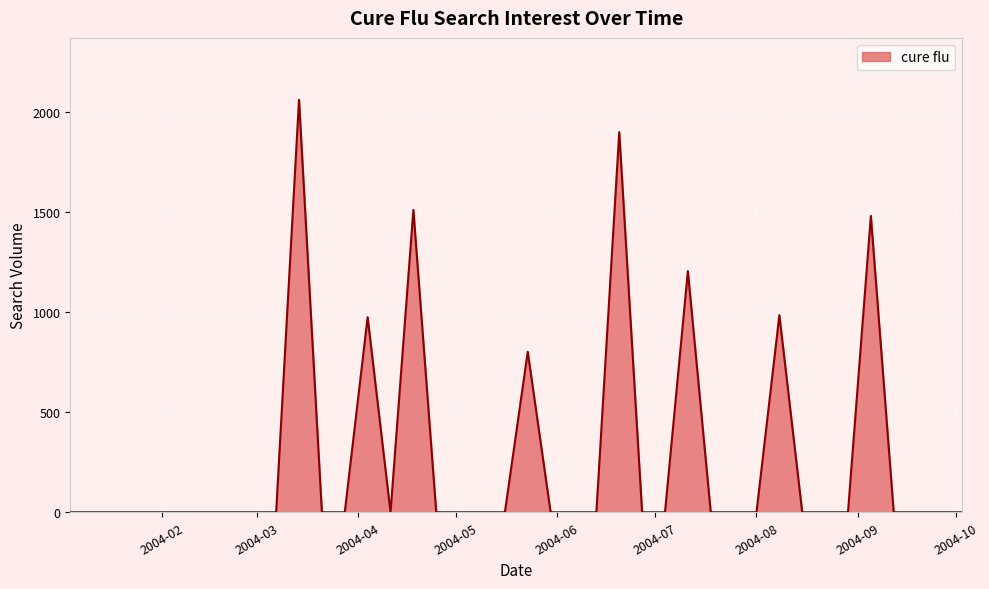

What is the difference between the maximum and minimum values?

2063.0